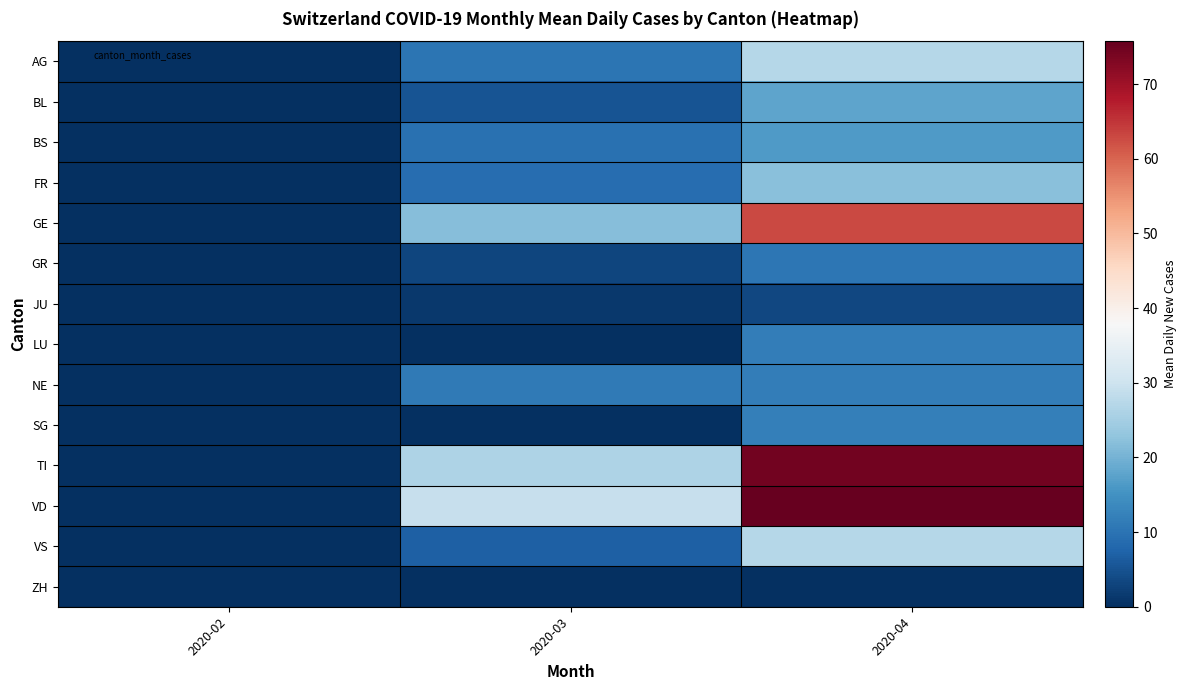

Which has a higher value, 2020-03 or 2020-04?

2020-04